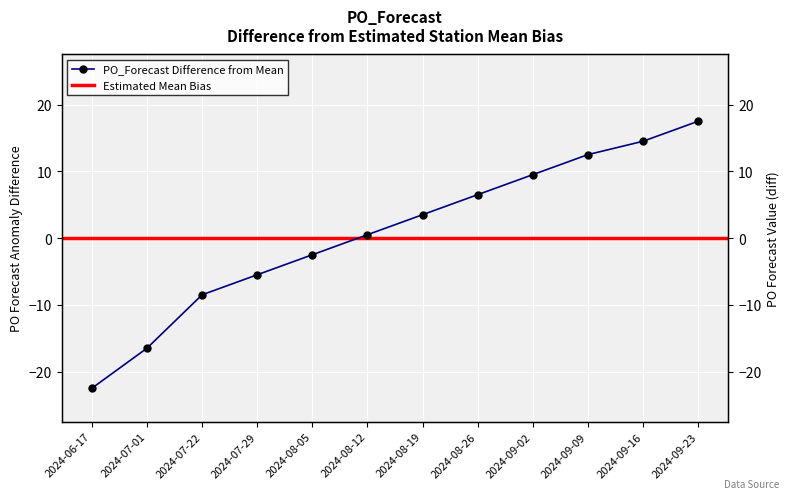

What is the value of the 6th point from the left?

0.5